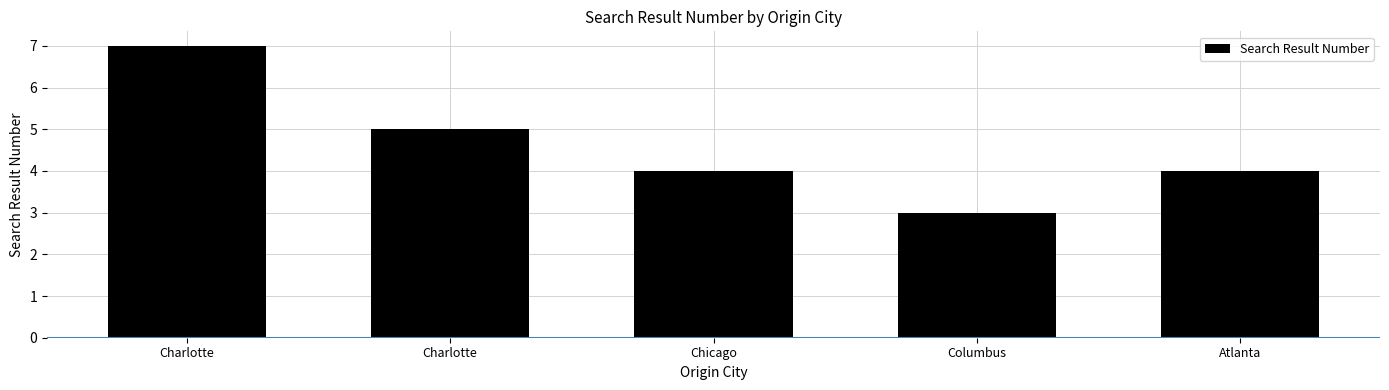

Rank the categories by value from lowest to highest.

Columbus, Chicago, Atlanta, Charlotte, Charlotte